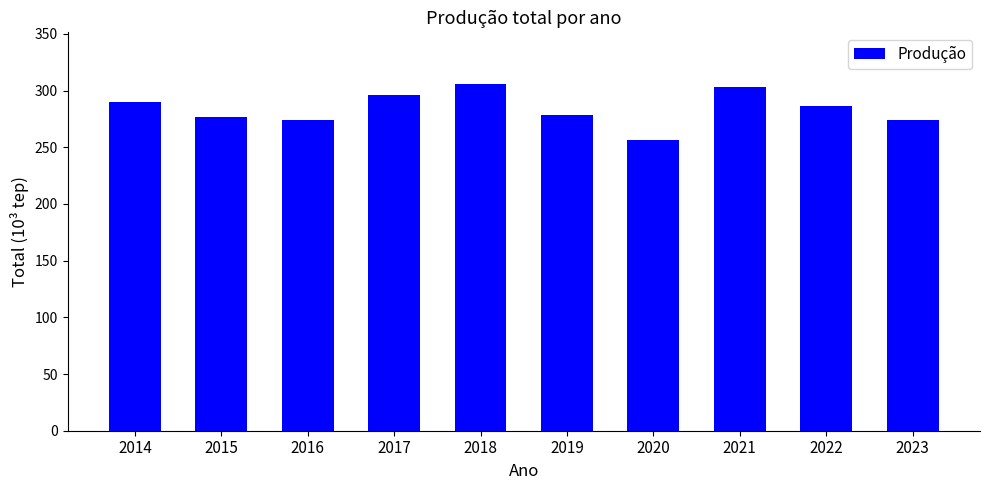

What is the change in value from 2015 to 2016?

-2.8